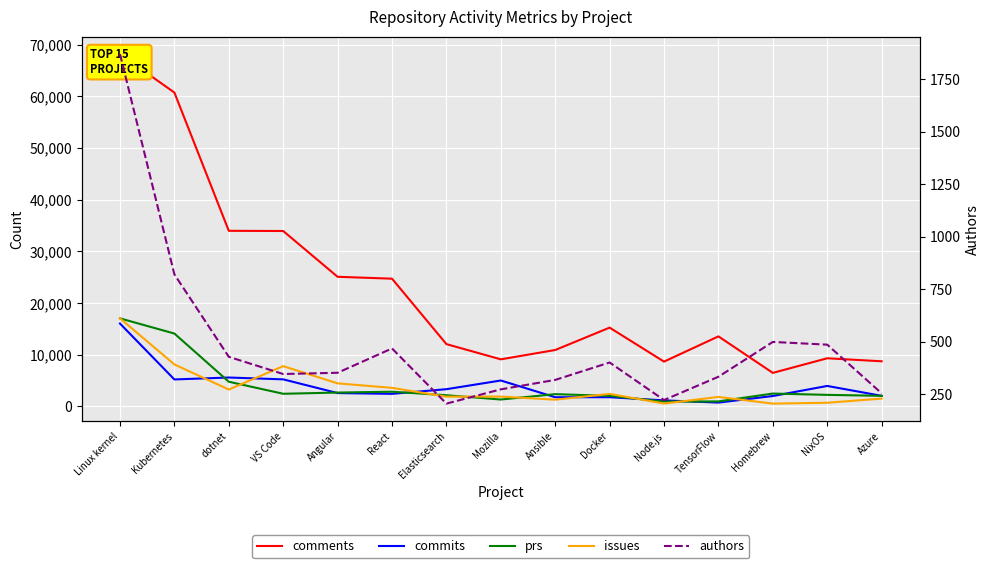

What is the maximum value for prs?

17037